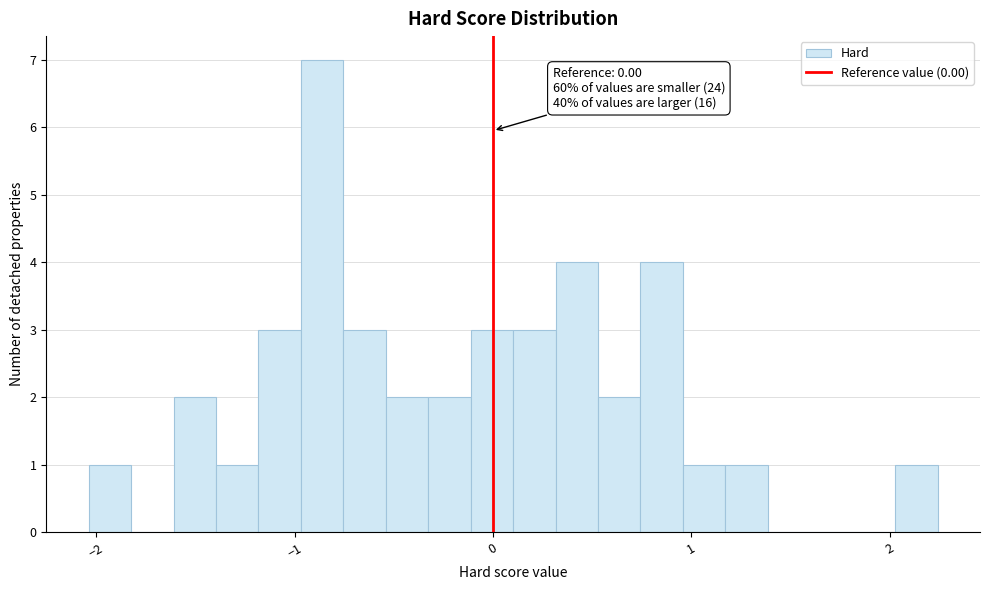

Around what value on the x-axis is the tallest bar? Give the approximate position of its centre, as read against the axis.

-0.9